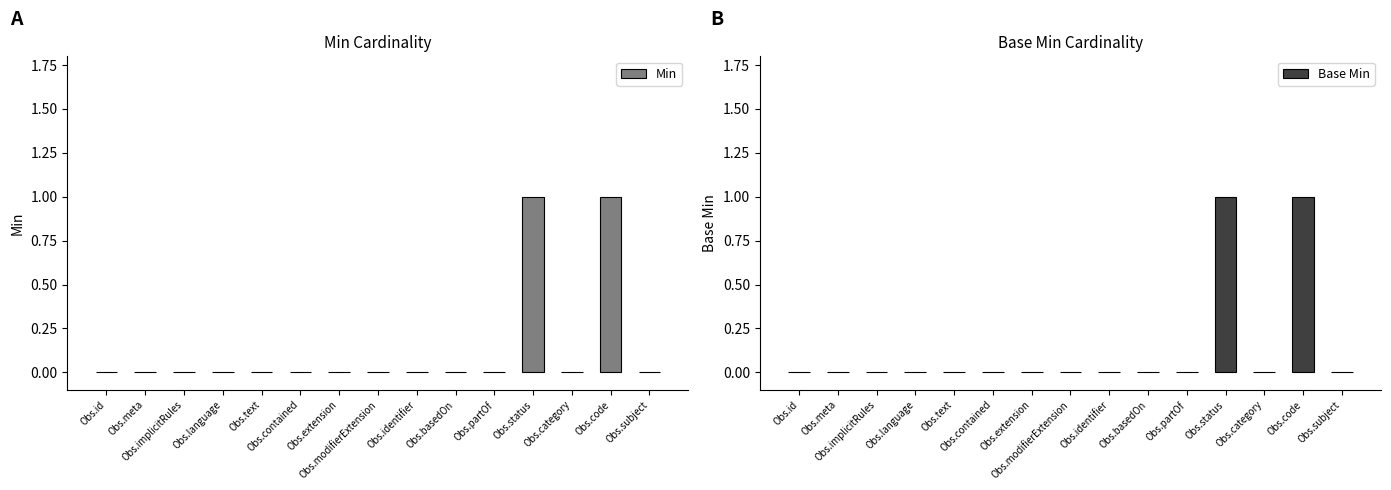

How many distinct data groups are displayed?

2